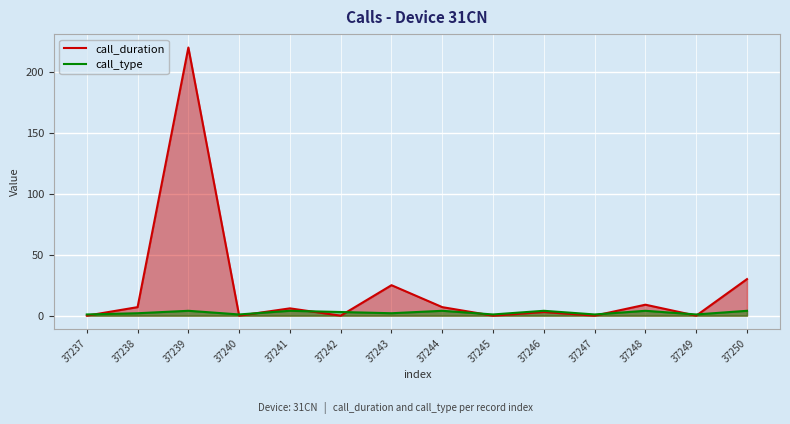

Between 37240 and 37244, which series saw the biggest shift?

call_duration